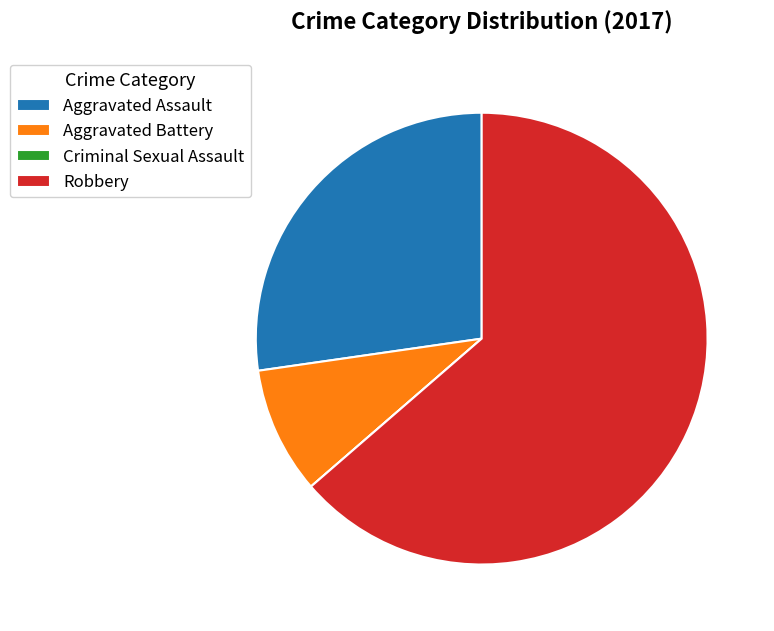

True or false: Robbery accounts for 64% of the total.

True